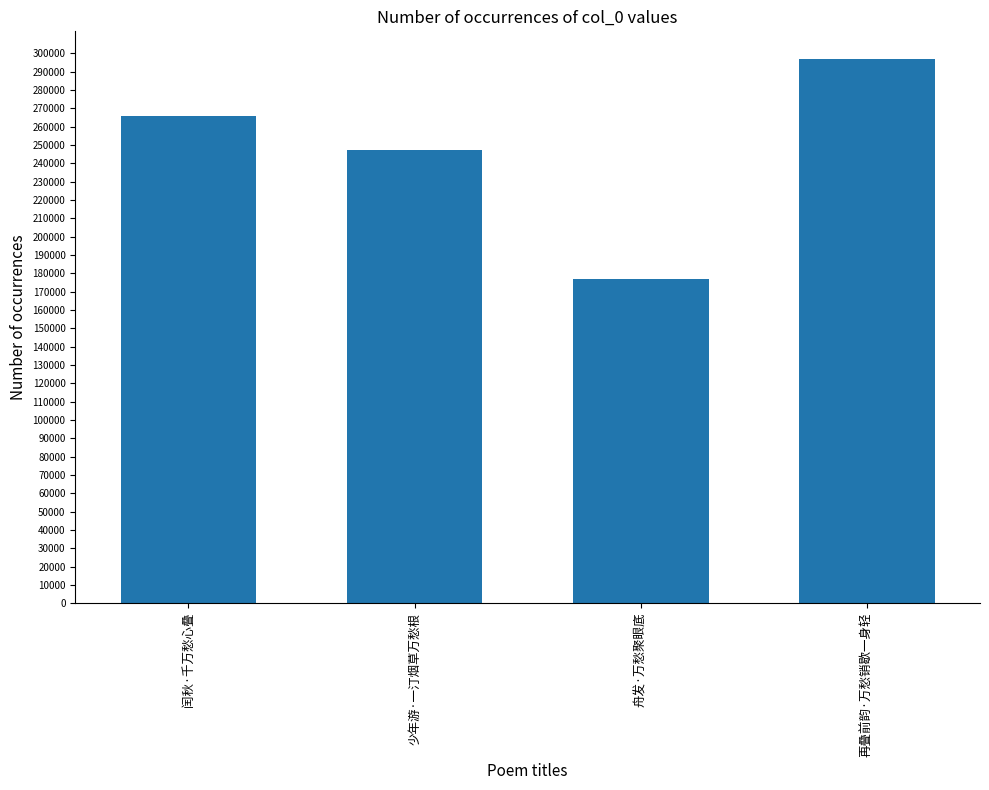

List the labels in order of value, smallest first.

舟发·万愁聚眼底, 少年游·一汀烟草万愁根, 闰秋·千万愁心叠, 再叠前韵·万愁销歇一身轻